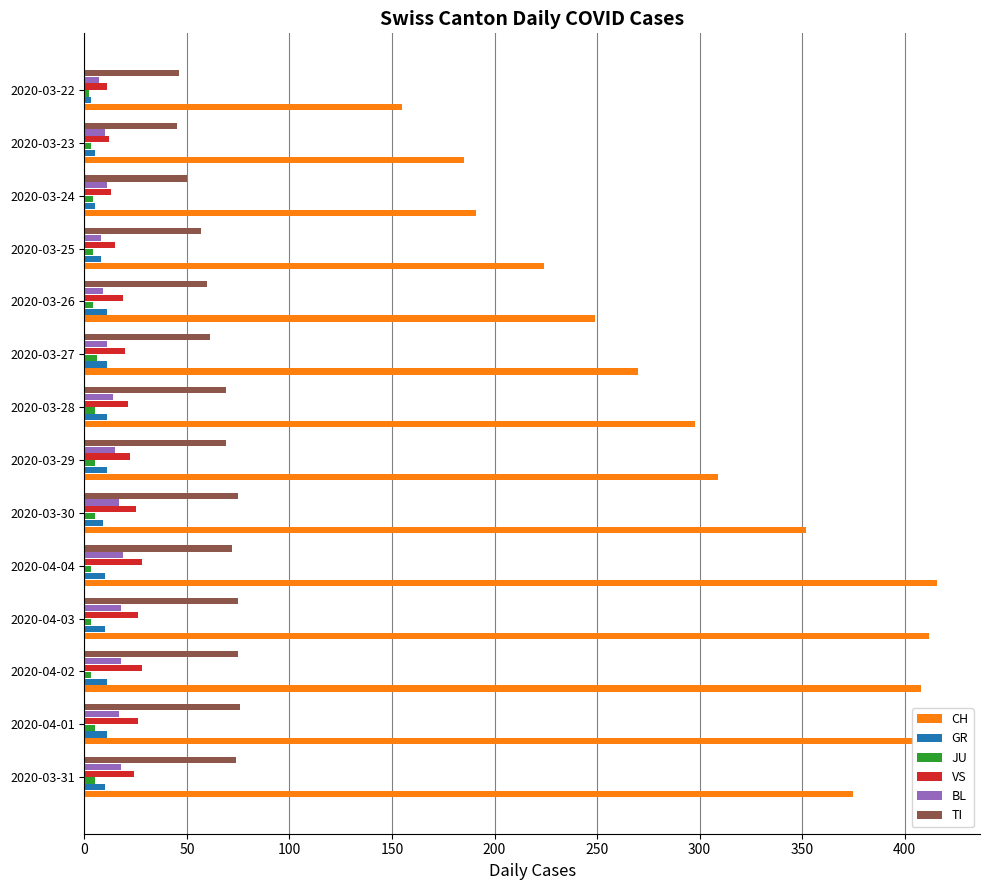

Between 2020-04-01 and 2020-03-29, which series saw the biggest shift?

CH